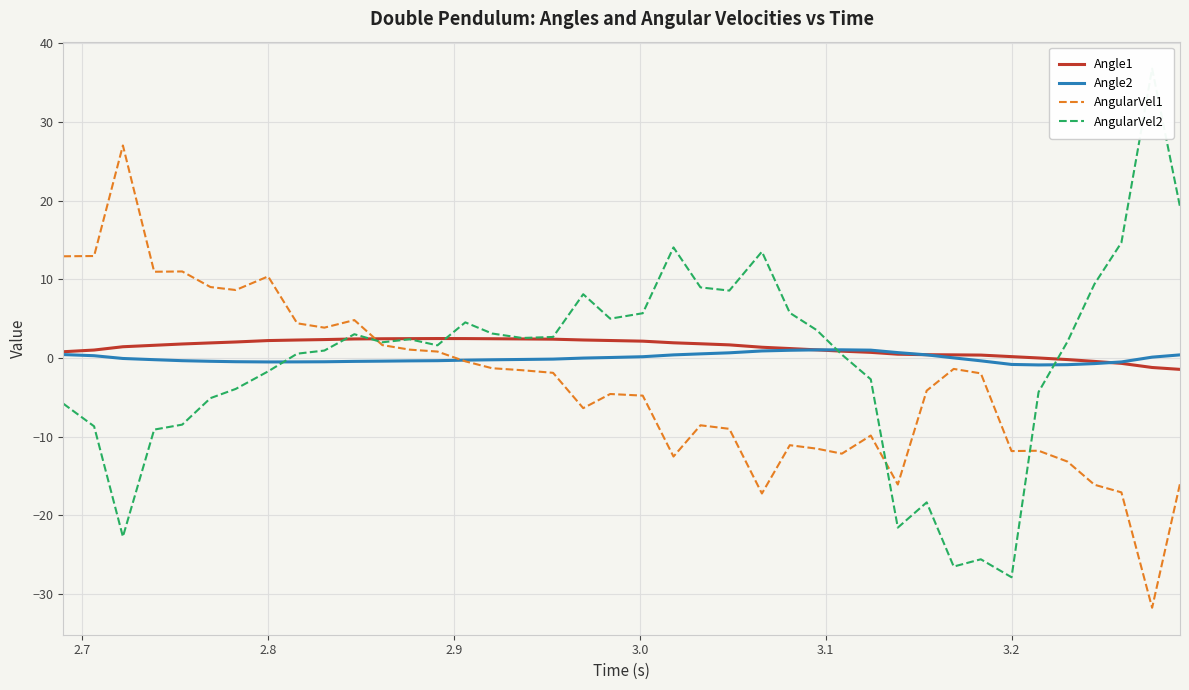

How many values in the AngularVel2 series are below 2?

19